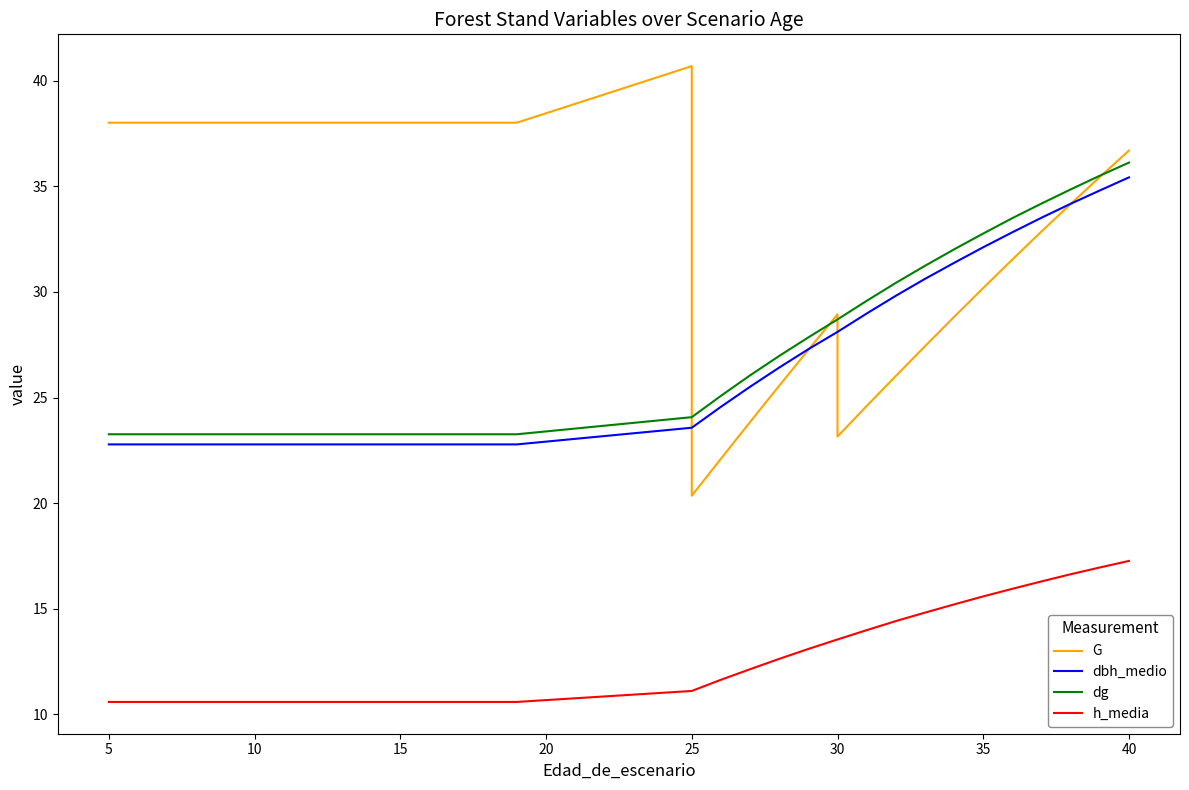

How many interior local valleys does the G series have?

2